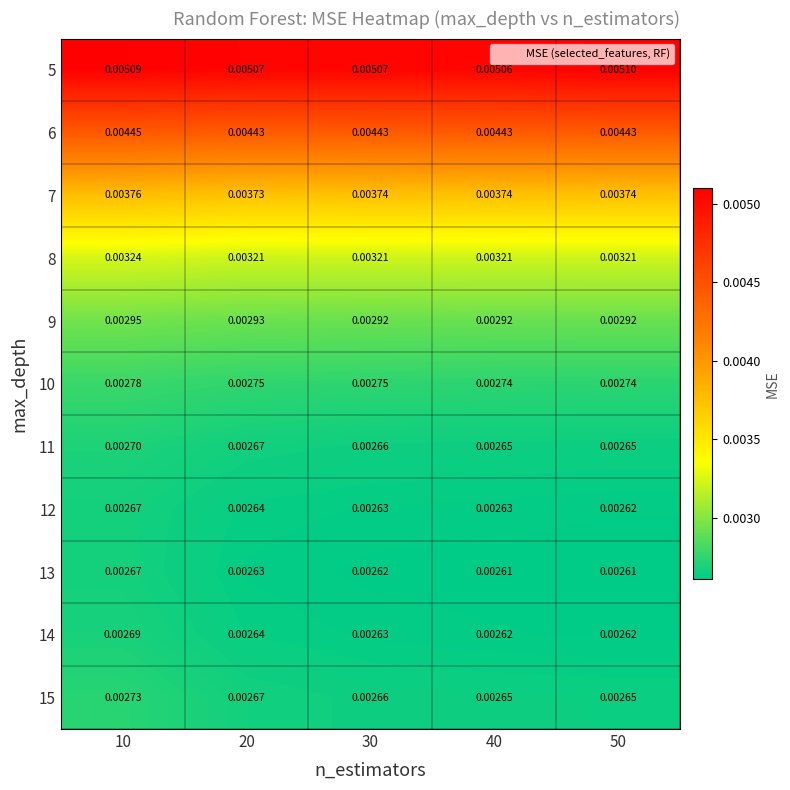

How many series are shown in this chart?

11